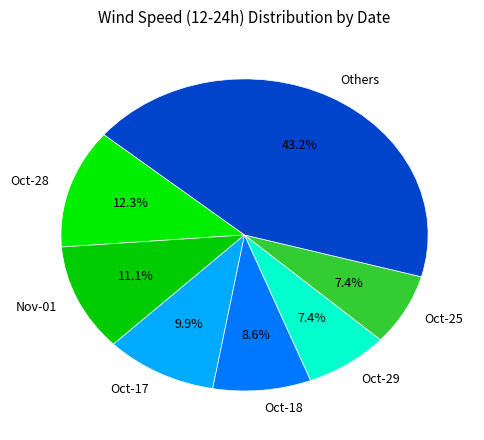

To the nearest percent, what is the difference between the largest and smallest slice percentages?

36%